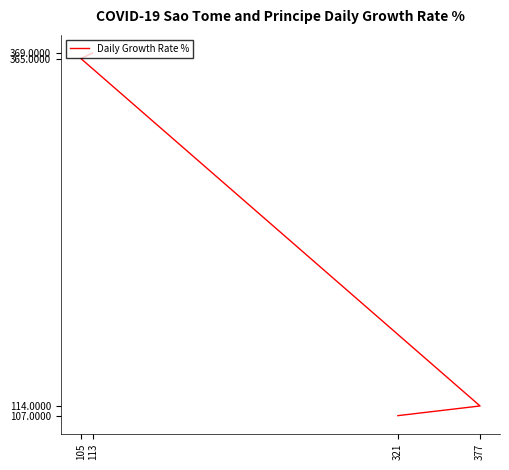

Between 321 and 113, which is larger?

113